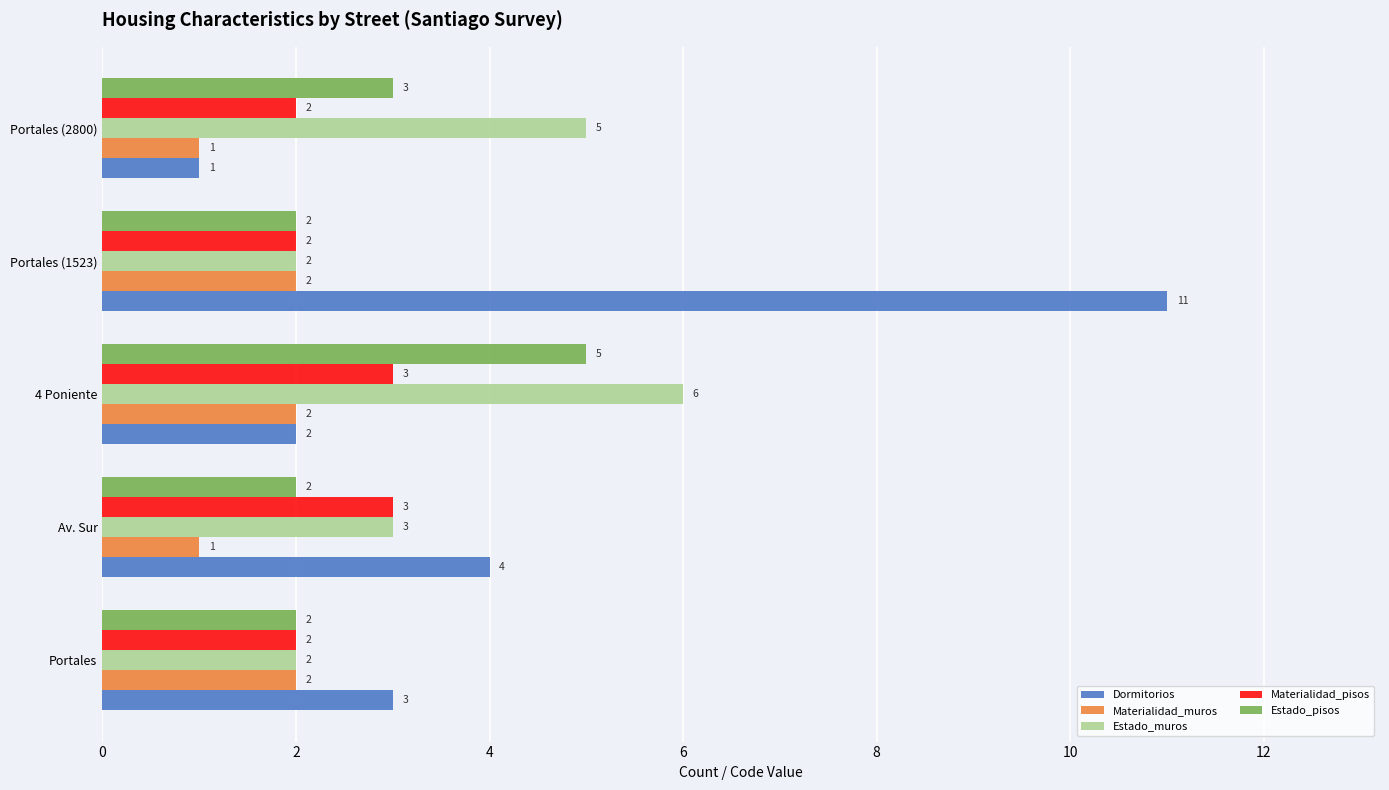

List the series in order of their overall mean, lowest first.

Materialidad_muros, Materialidad_pisos, Estado_pisos, Estado_muros, Dormitorios